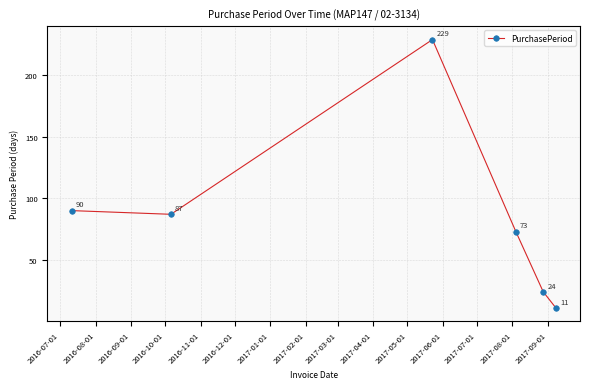

Reading right to left, what are all the values shown in this chart?

11	24	73	229	87	90